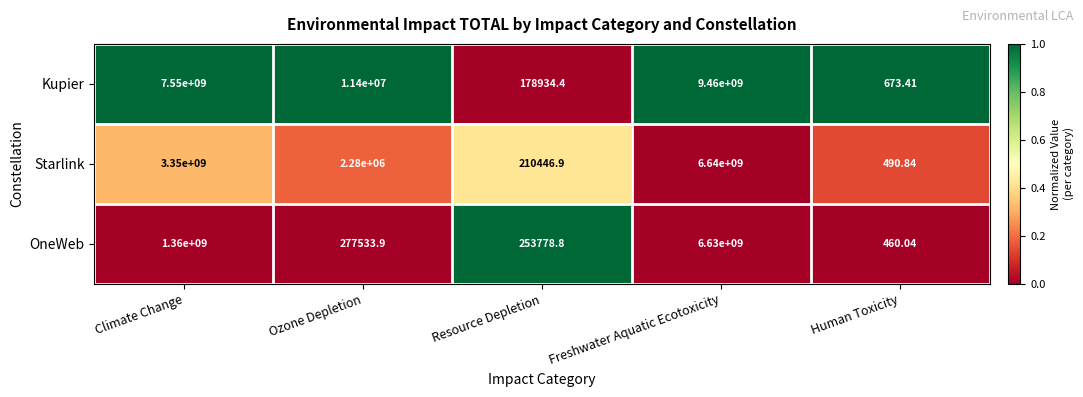

Is the value of Starlink at Resource Depletion greater than the value of Kupier at Ozone Depletion?

No